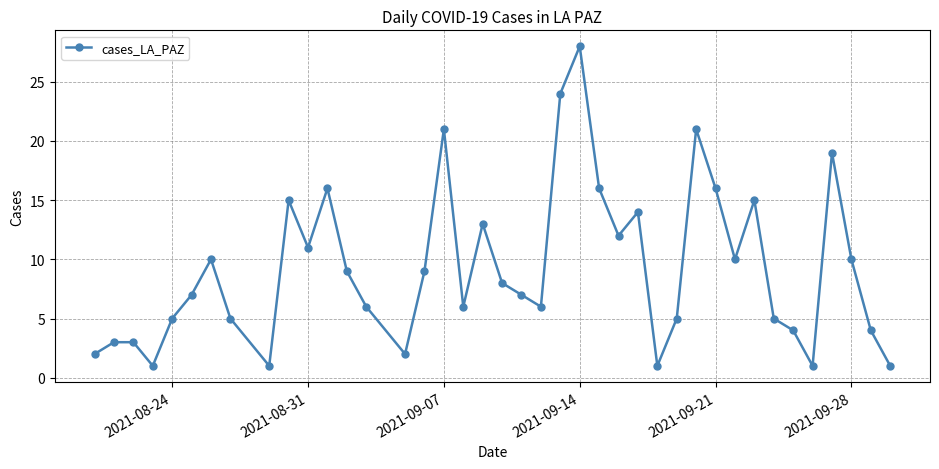

How many points are lower than both their immediate neighbors (excluding endpoints)?

10